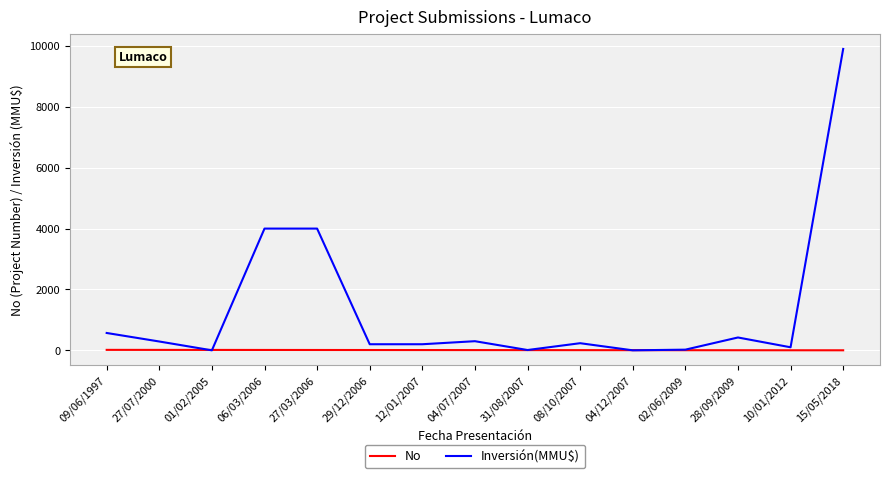

What is the difference between the No values at 28/09/2009 and 27/07/2000?

11